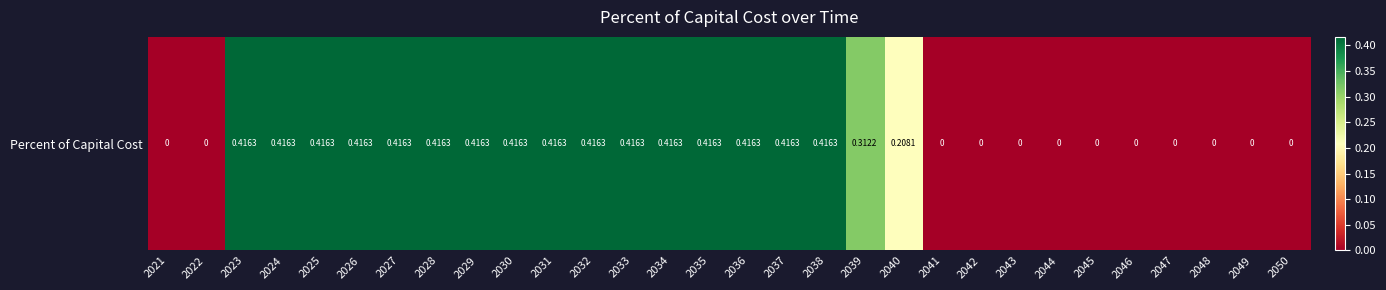

How many values are between 0 and 1?

30